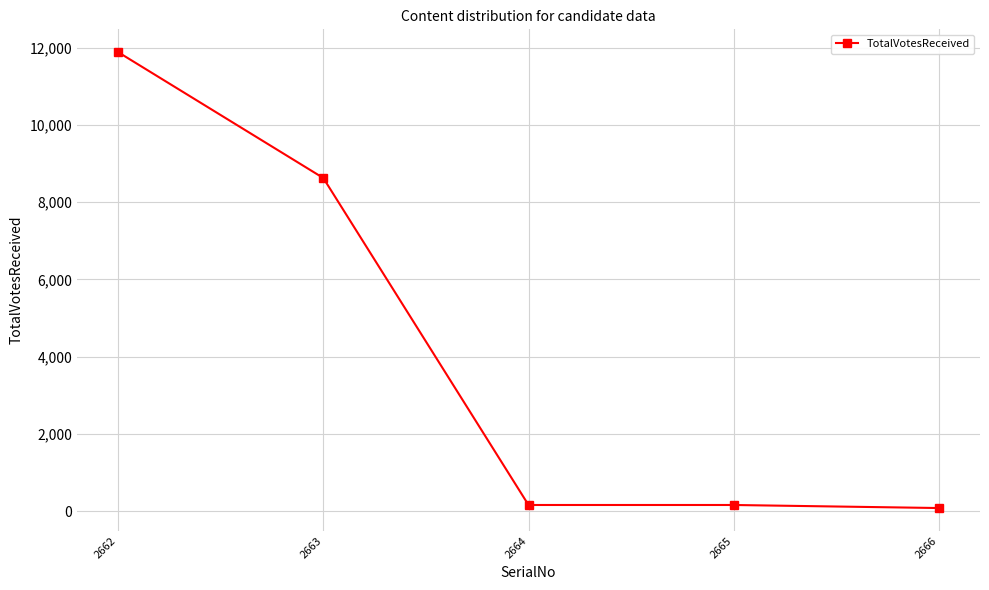

The chart shows a value of 11884 at 2662. True or false?

True